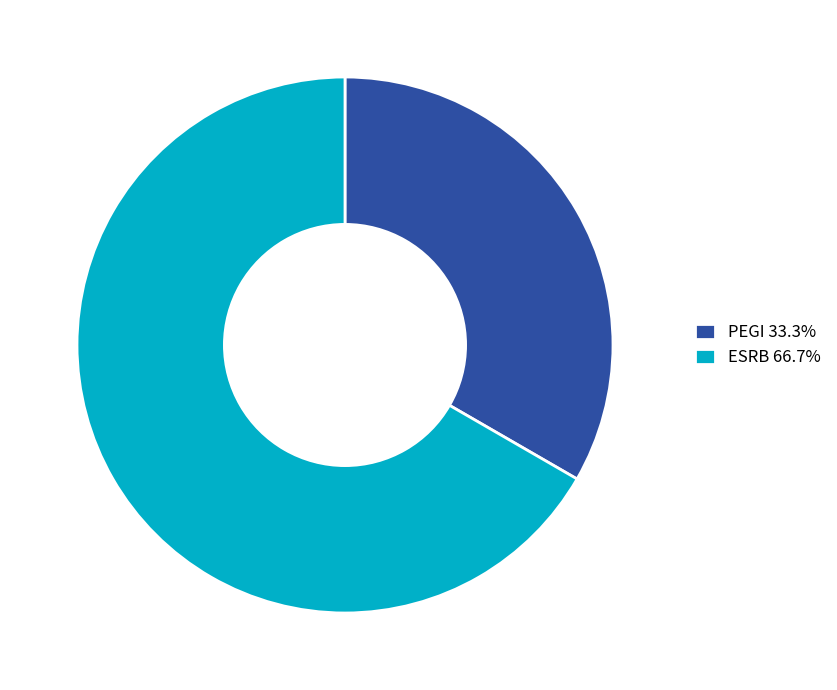

Is it true that PEGI is 45% of the pie?

False